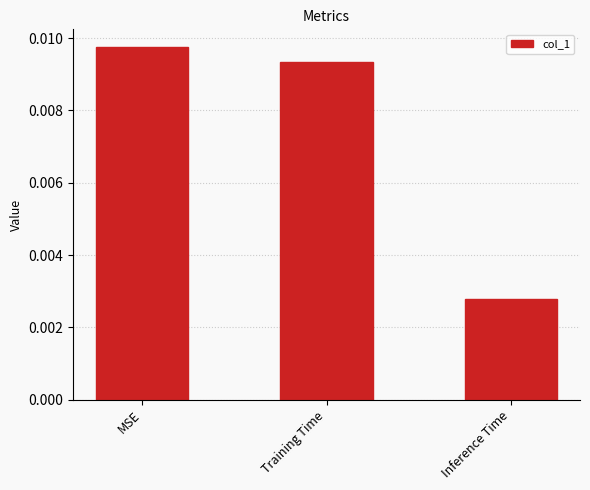

Where is the data nearest to the value 0?

Inference Time